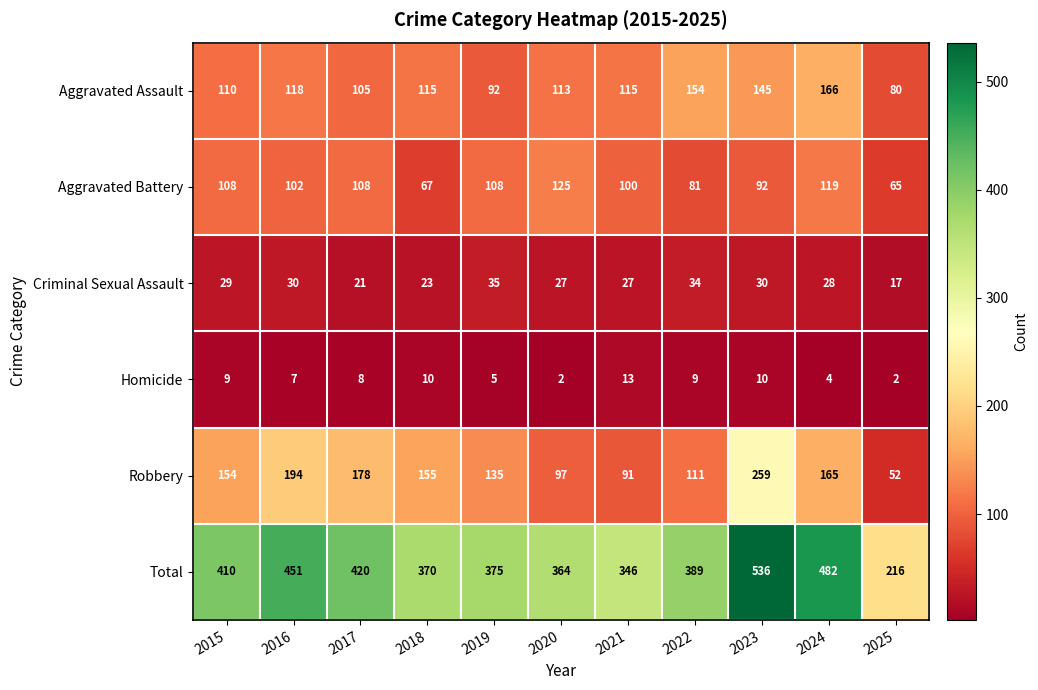

The Total series shows 410 at 2015. True or false?

True